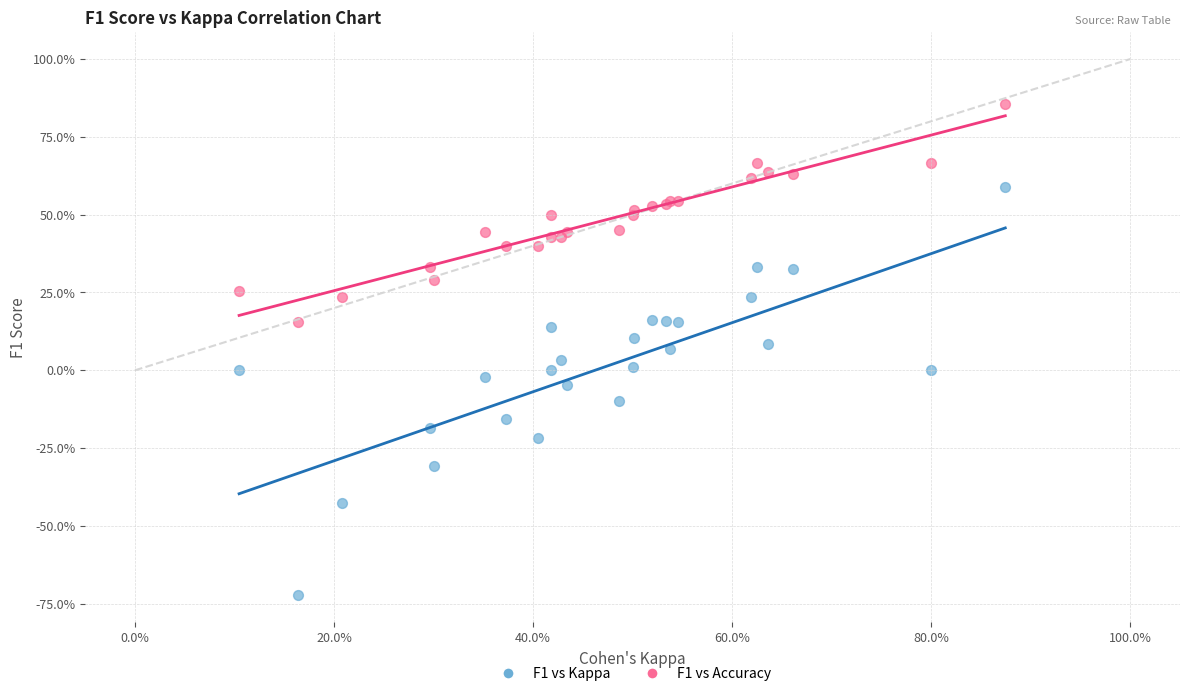

What are all the series names shown in the legend?

F1 vs Kappa, F1 vs Accuracy